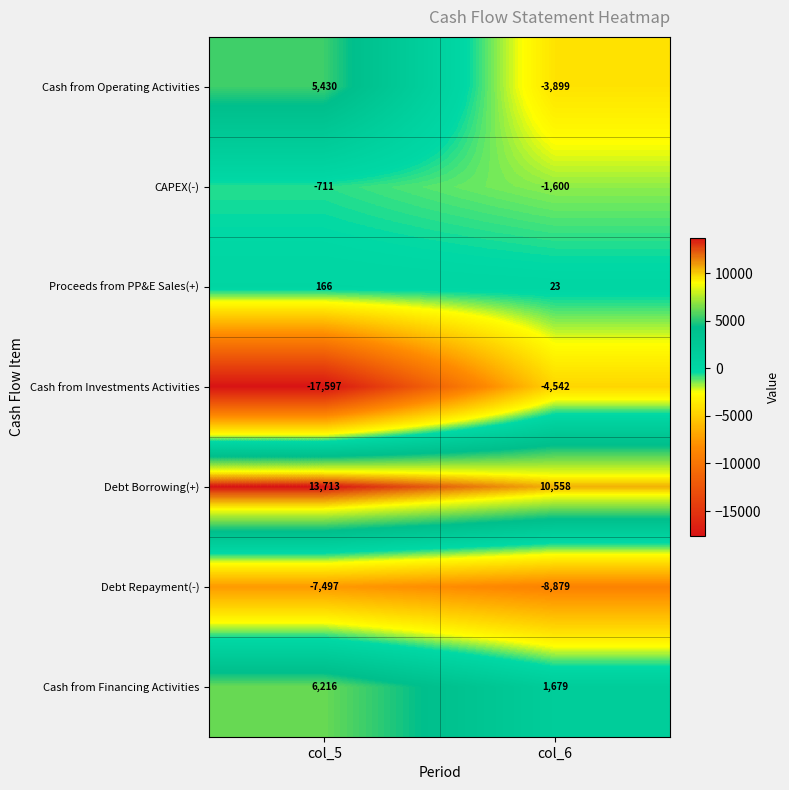

How many series are shown in this chart?

7